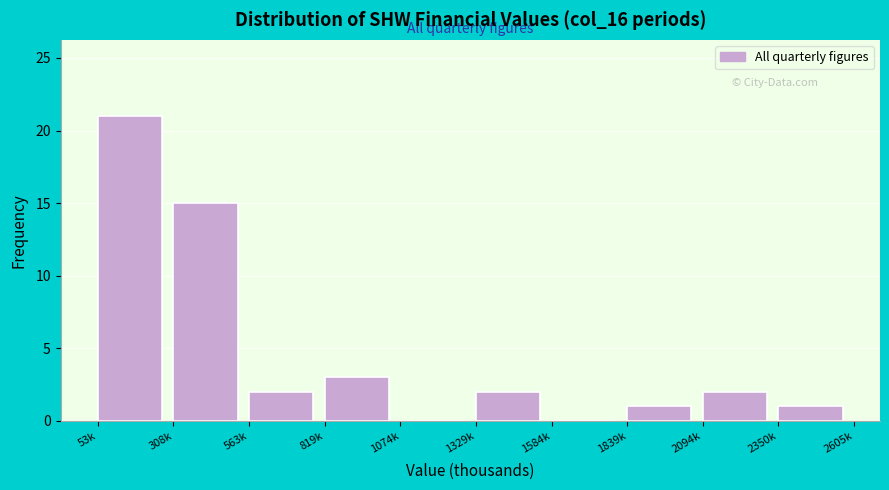

Reading right to left, transcribe all the data shown in this chart.

2350k=1	2094k=2	1839k=1	1584k=0	1329k=2	1074k=0	819k=3	563k=2	308k=15	53k=21